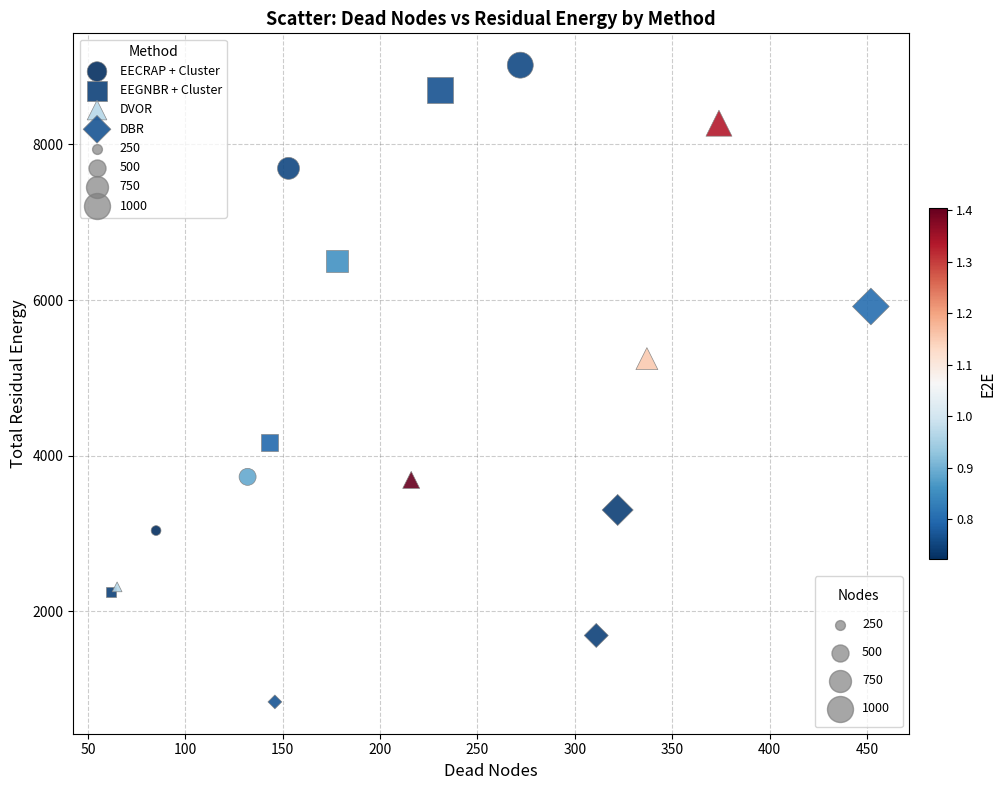

Which series contains the lowest Y value?

DBR